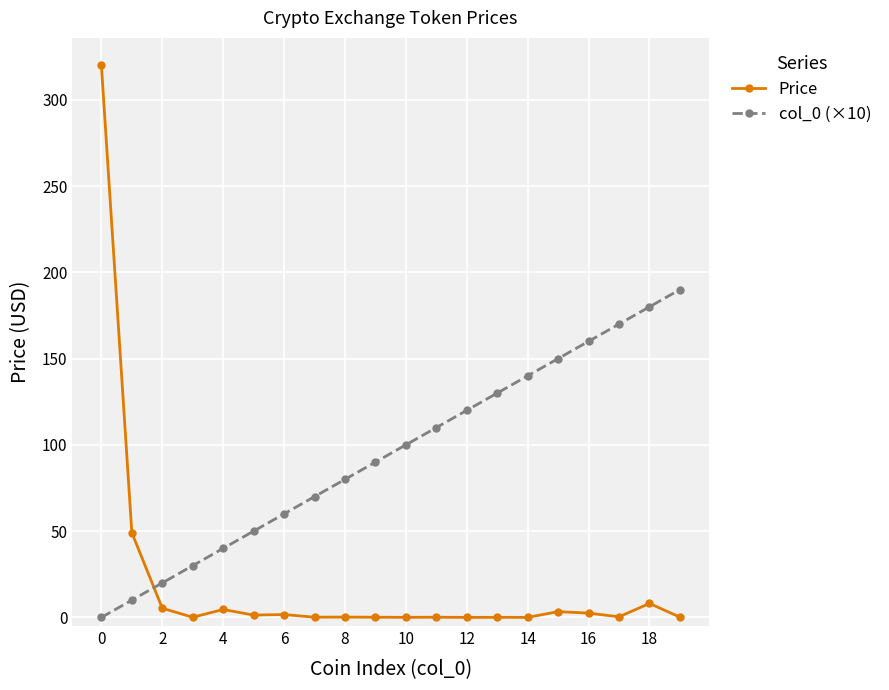

What is the difference between the maximum and minimum values in the col_0 (×10) series?

190.0